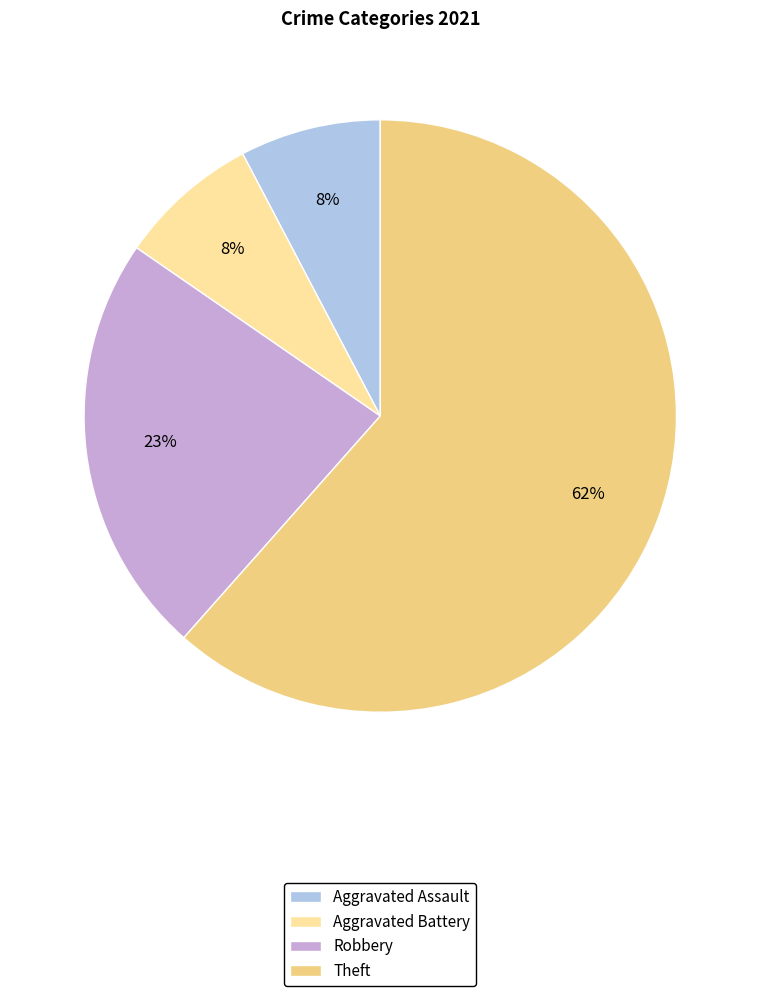

Count the number of slices in the pie.

4